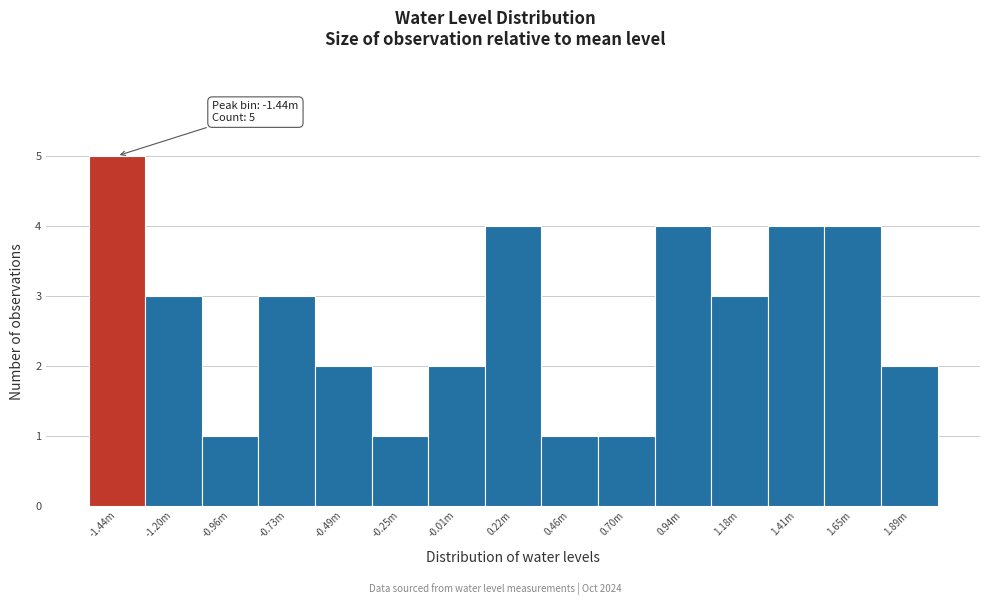

Reading left to right, transcribe all the data shown in this chart.

5	3	1	3	2	1	2	4	1	1	4	3	4	4	2